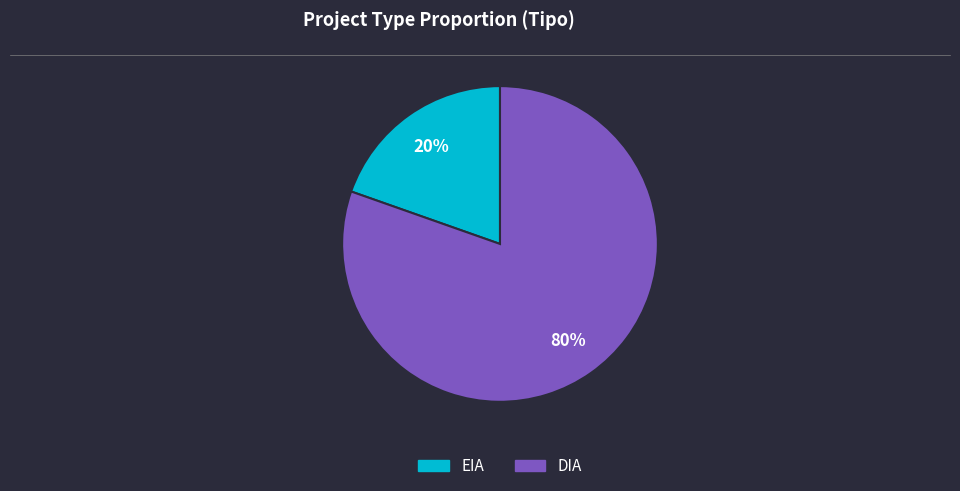

Is it true that DIA is 91% of the pie?

False